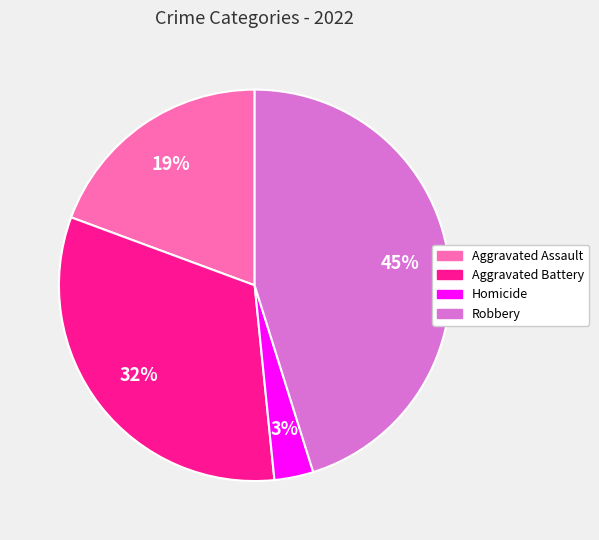

To the nearest percent, what is the average slice percentage?

25%